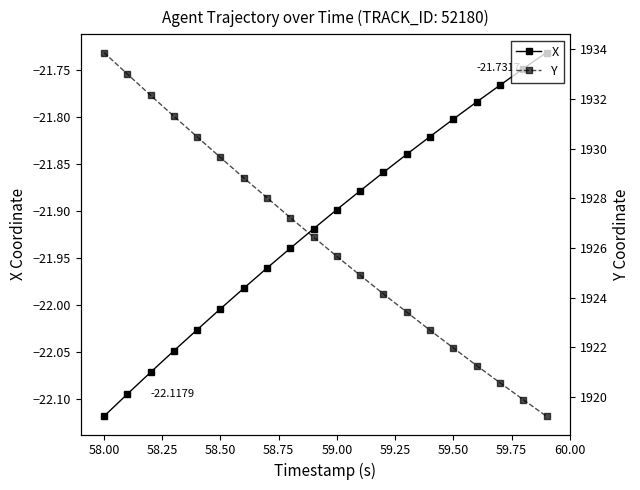

Which series has the largest total across all categories?

Y